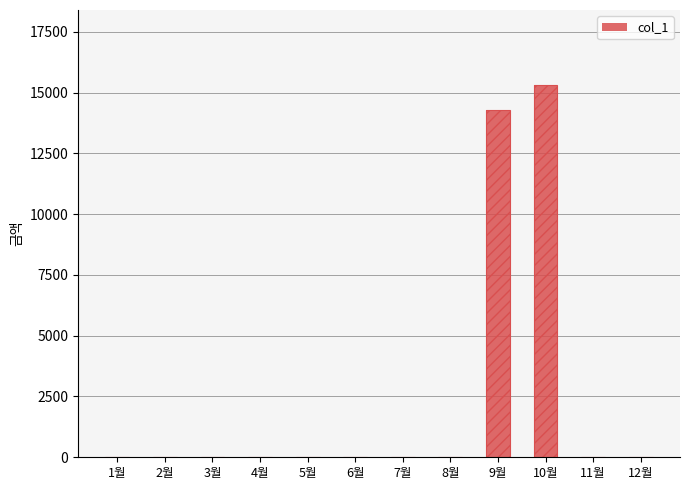

Which has a higher value, 2월 or 3월?

2월